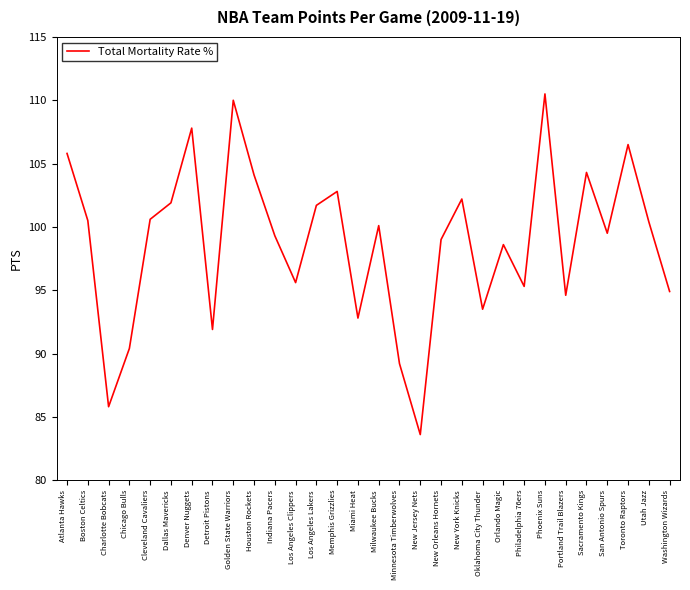

Where is the first local maximum?

Denver Nuggets